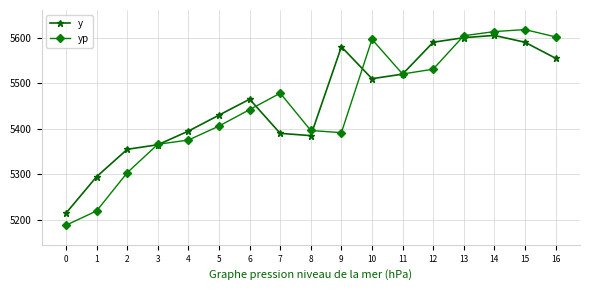

Reading left to right, list all the values displayed in this chart.

y: 0=5215.0	1=5295.0	2=5355.0	3=5365.0	4=5395.0	5=5430.0	6=5465.0	7=5390.0	8=5385.0	9=5580.0	10=5510.0	11=5520.0	12=5590.0	13=5600.0	14=5605.0	15=5590.0	16=5555.0
yp: 0=5188.3	1=5219.9	2=5303.7	3=5366.0	4=5375.3	5=5406.0	6=5442.1	7=5478.2	8=5396.3	9=5391.5	10=5596.4	11=5520.3	12=5530.9	13=5604.3	14=5613.4	15=5617.8	16=5601.7